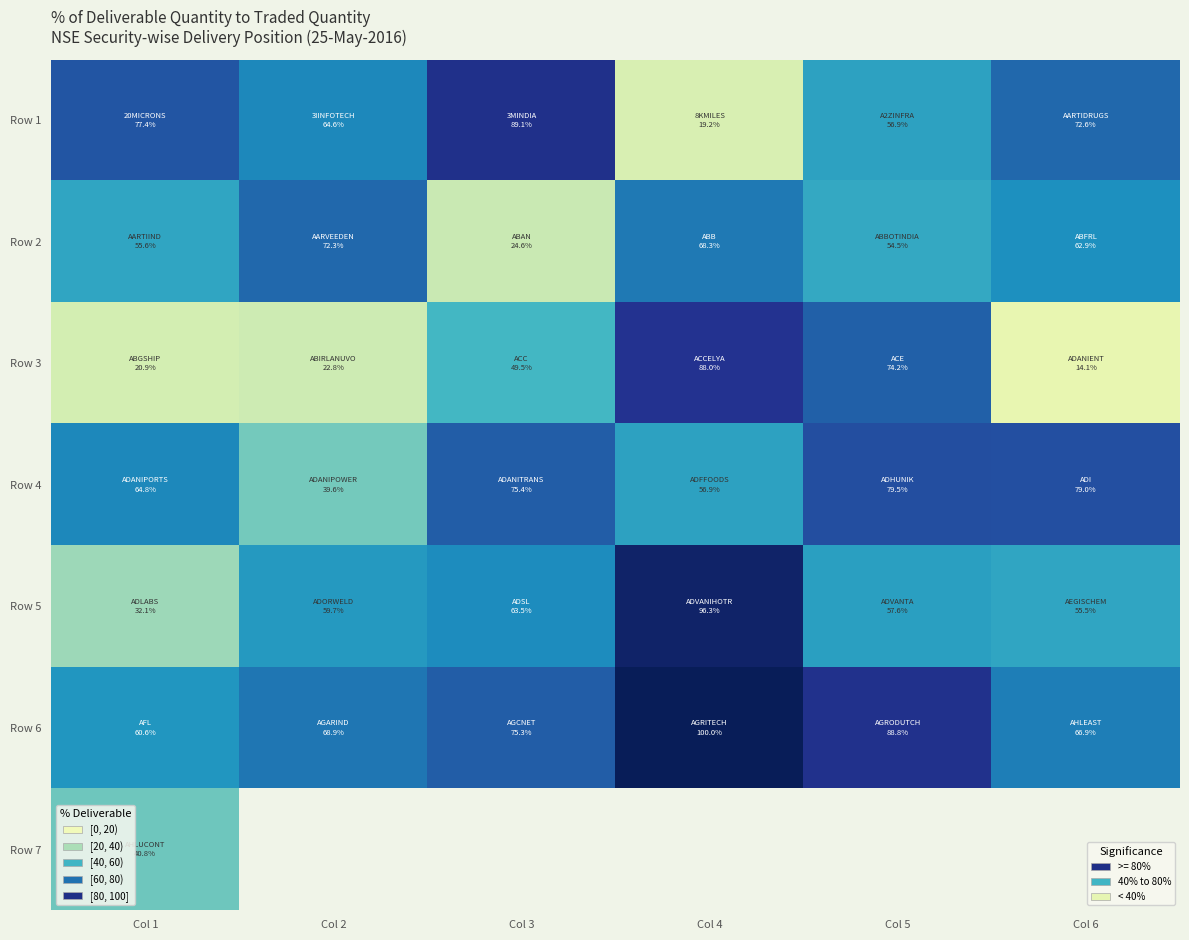

Count the number of data series in this chart.

7